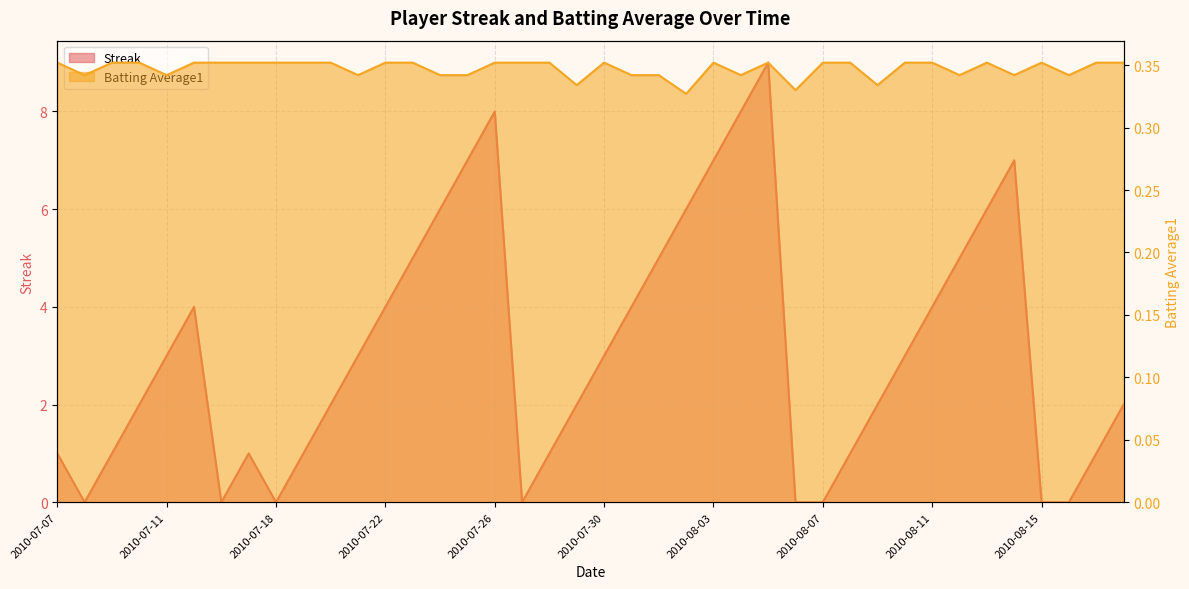

What is the sum of all Batting Average1 values?

13.9